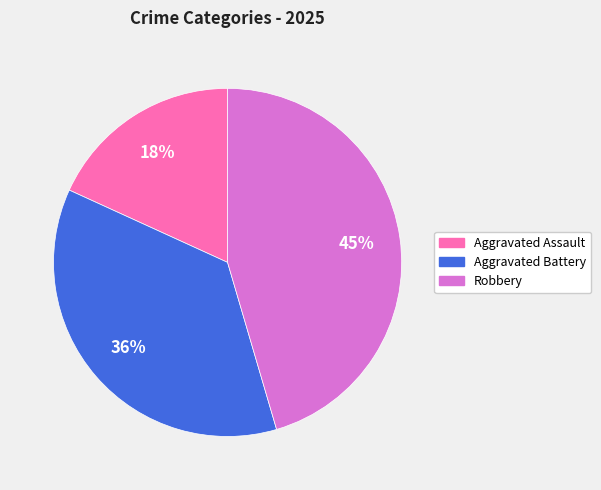

Count the number of slices in the pie.

3